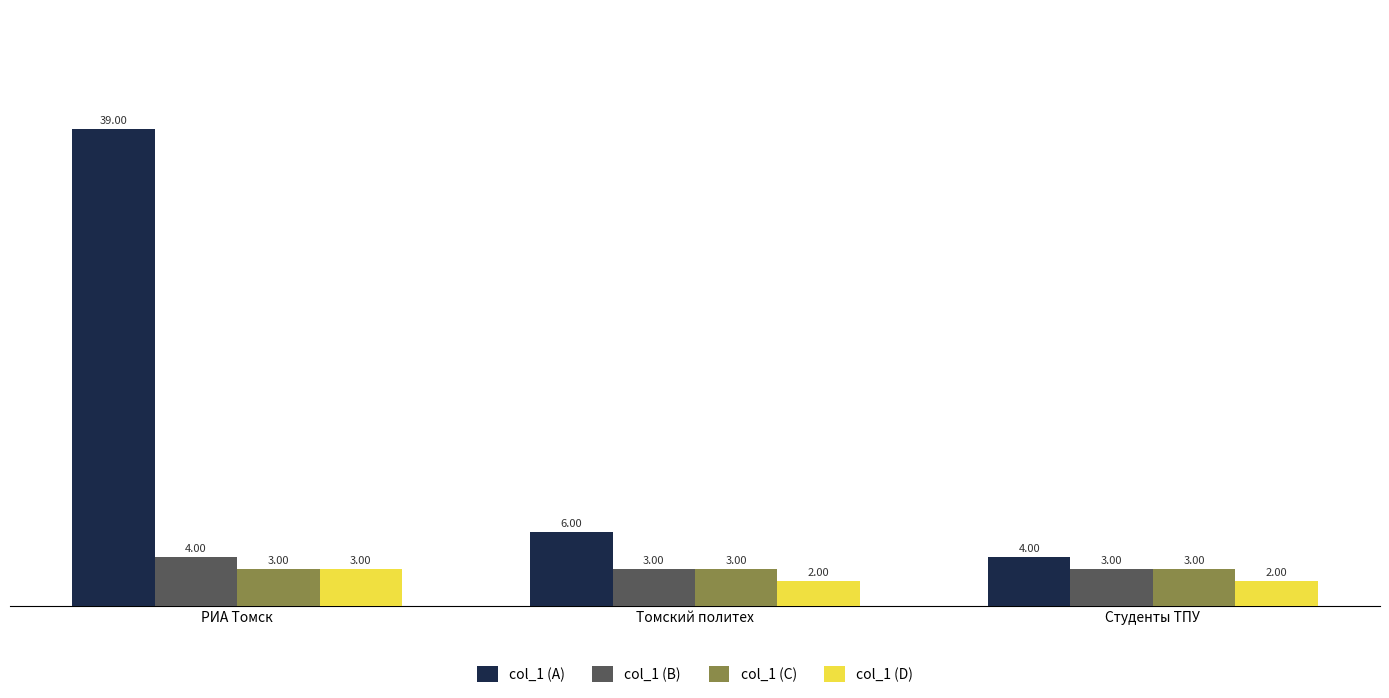

The col_1 (A) series shows 4 at Студенты ТПУ. True or false?

True